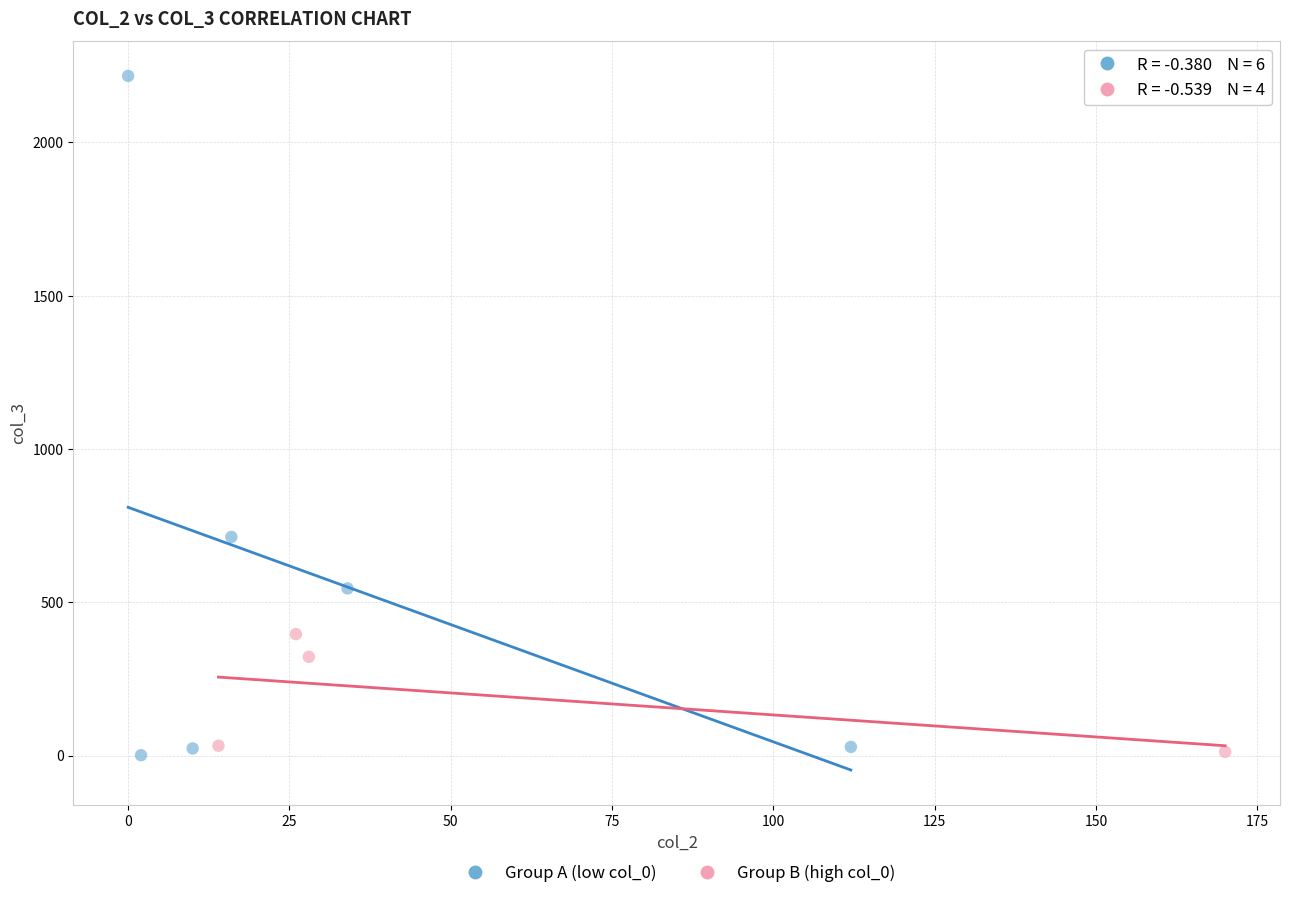

Which series reaches the maximum Y coordinate?

Group A (low col_0)